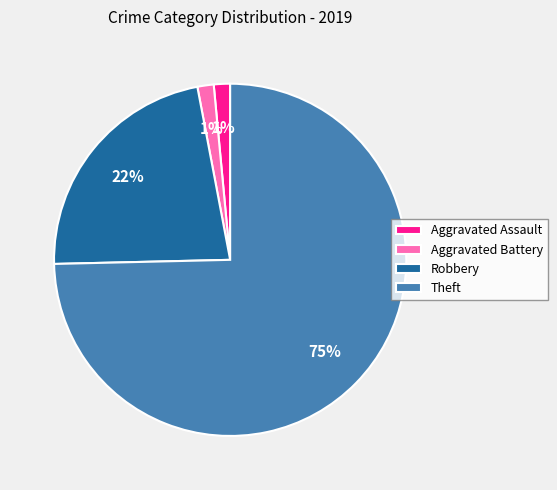

What is the largest slice in the pie chart?

Theft